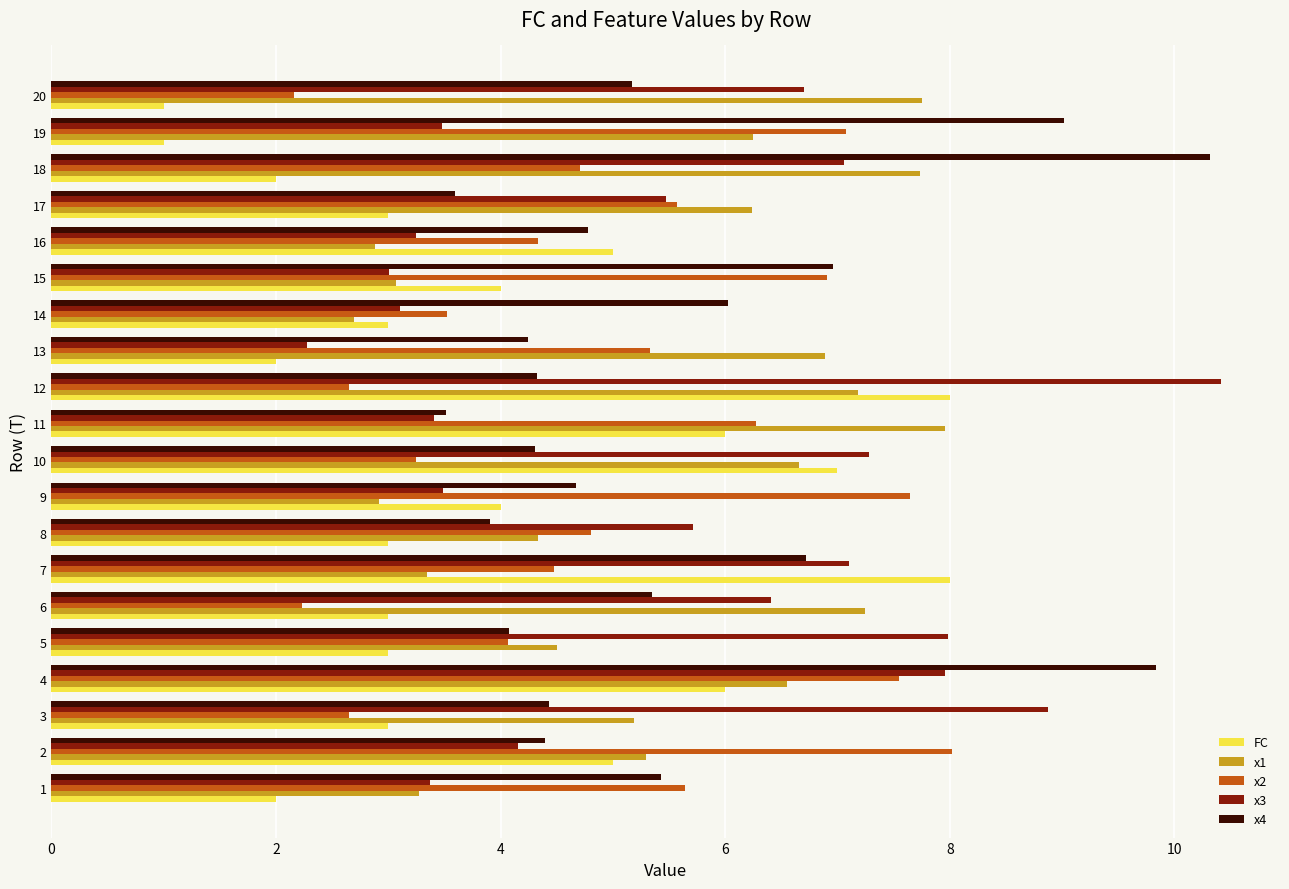

At which category is the sum across all series the highest?

4